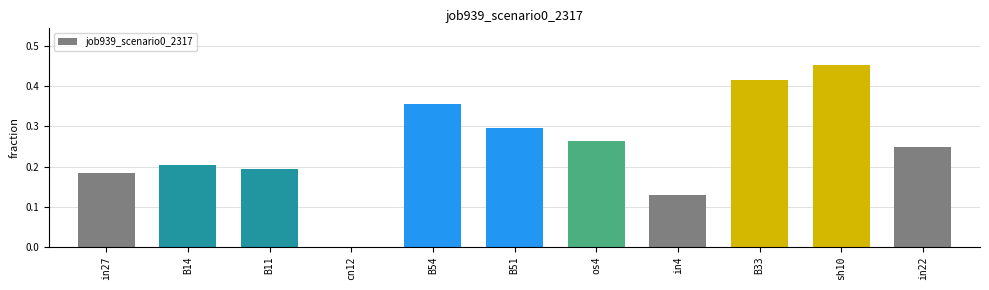

Between sh10 and B33, which is larger?

sh10